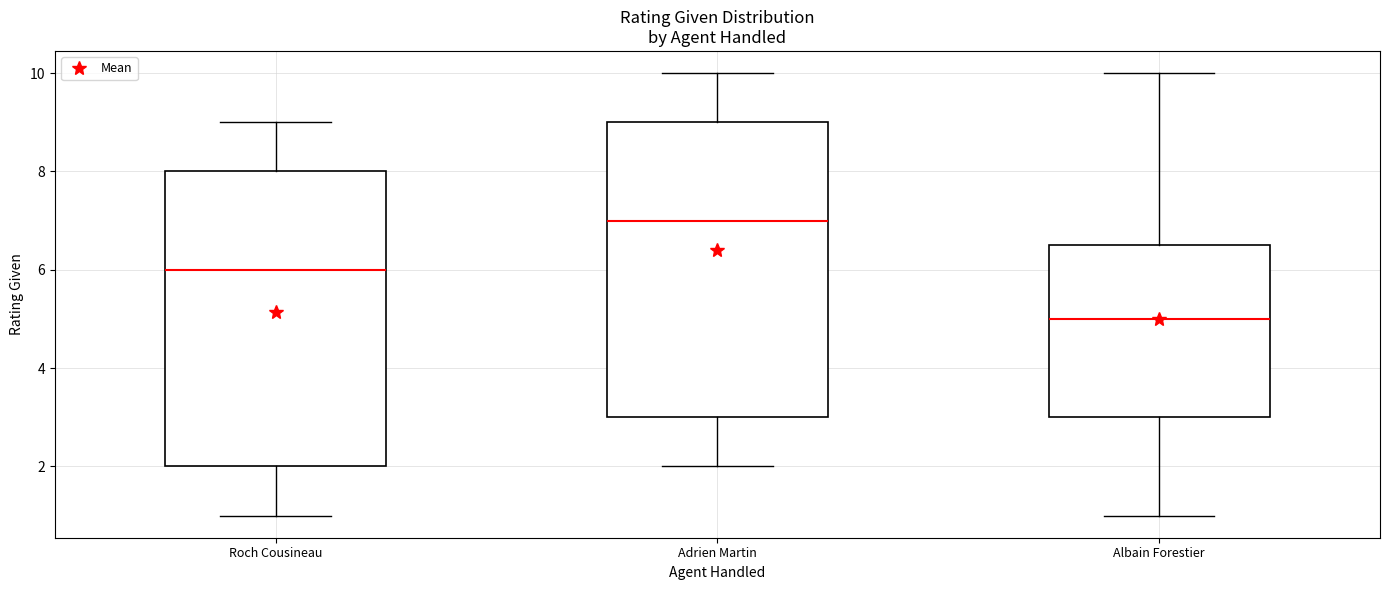

Where is the upper edge of the box for Adrien Martin on the y-axis? The values are not printed on the chart, so give them approximately, as read against the axis.

9.0